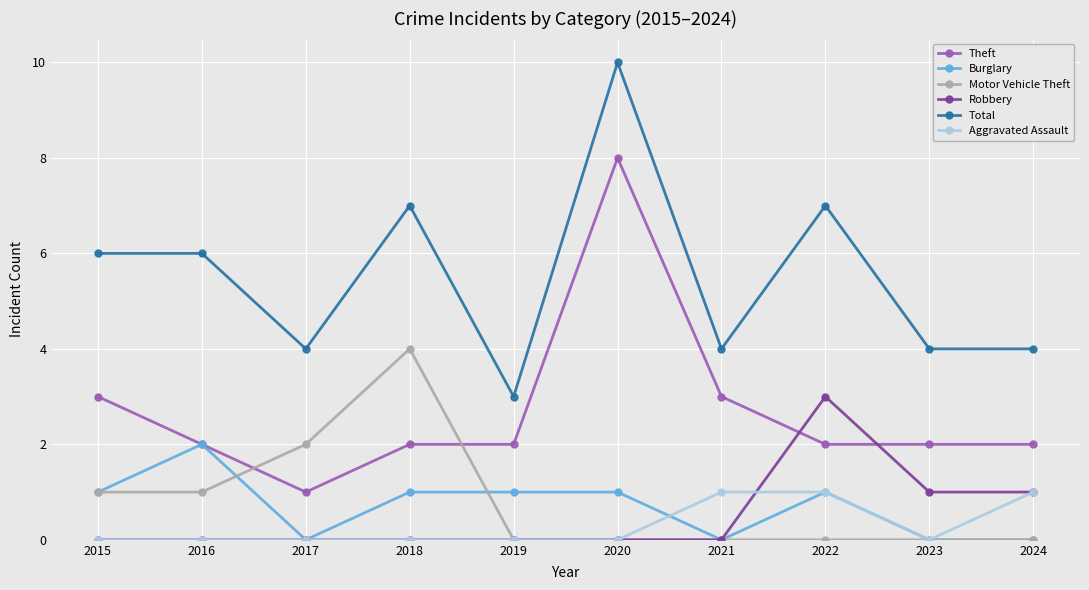

Does the chart display data point markers on the line(s)?

Yes